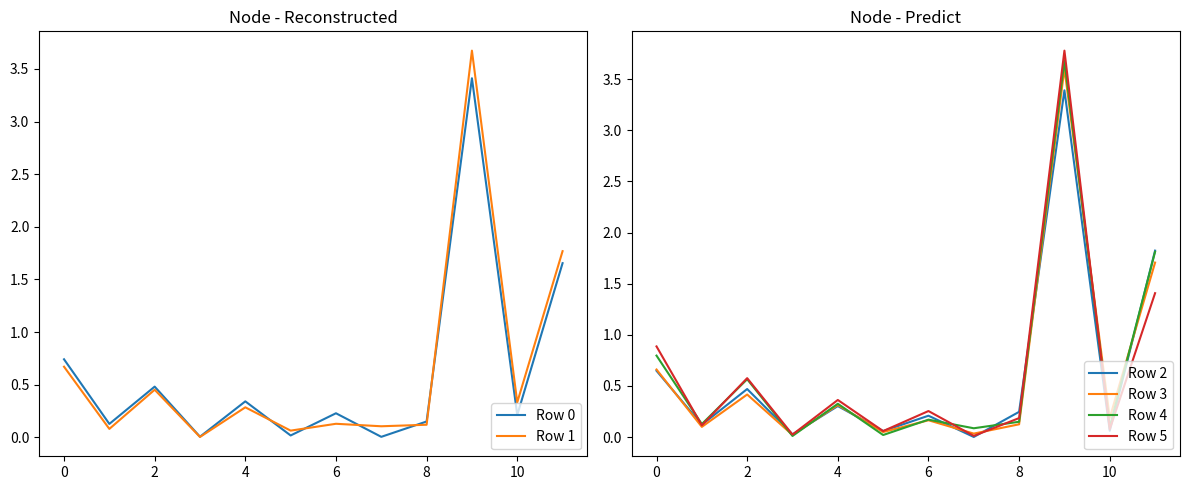

Reading left to right, extract all data points from this chart.

Row 0: 0.7	0.1	0.5	0.0	0.3	0.0	0.2	0.0	0.2	3.4	0.2	1.7
Row 1: 0.7	0.1	0.5	0.0	0.3	0.1	0.1	0.1	0.1	3.7	0.3	1.8
Row 2: 0.6	0.1	0.5	0.0	0.3	0.1	0.2	0.0	0.2	3.4	0.1	1.8
Row 3: 0.7	0.1	0.4	0.0	0.3	0.0	0.2	0.0	0.1	3.6	0.2	1.7
Row 4: 0.8	0.1	0.6	0.0	0.3	0.0	0.2	0.1	0.1	3.7	0.1	1.8
Row 5: 0.9	0.1	0.6	0.0	0.4	0.1	0.3	0.0	0.2	3.8	0.1	1.4